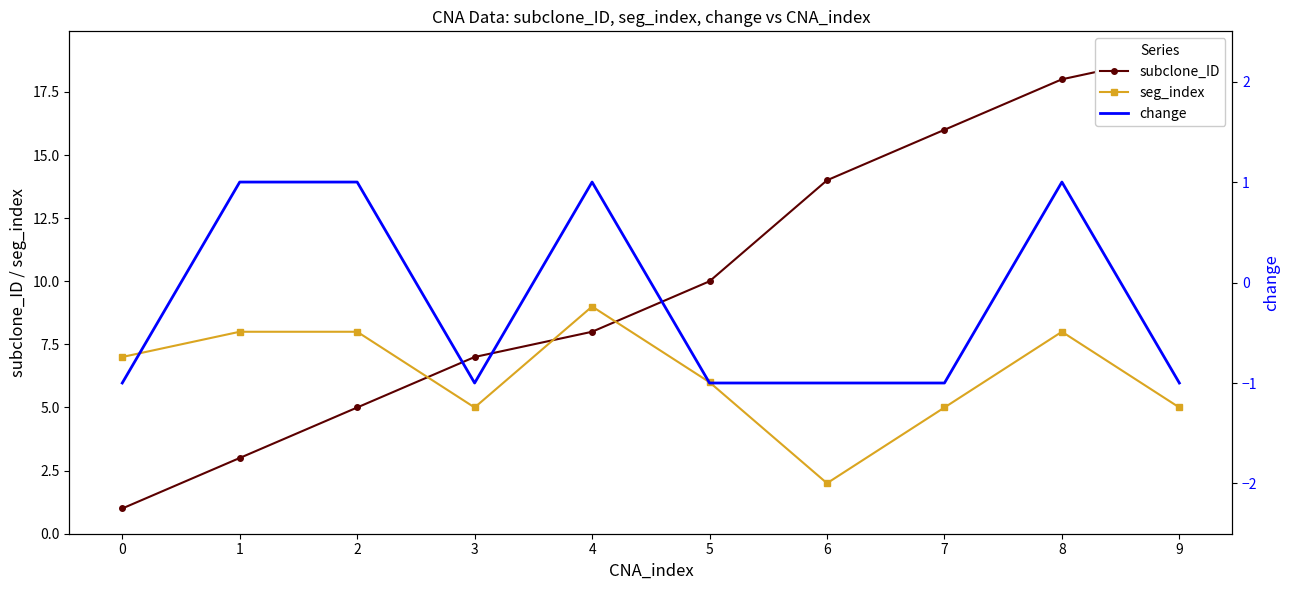

At which category is the sum across all series the highest?

8